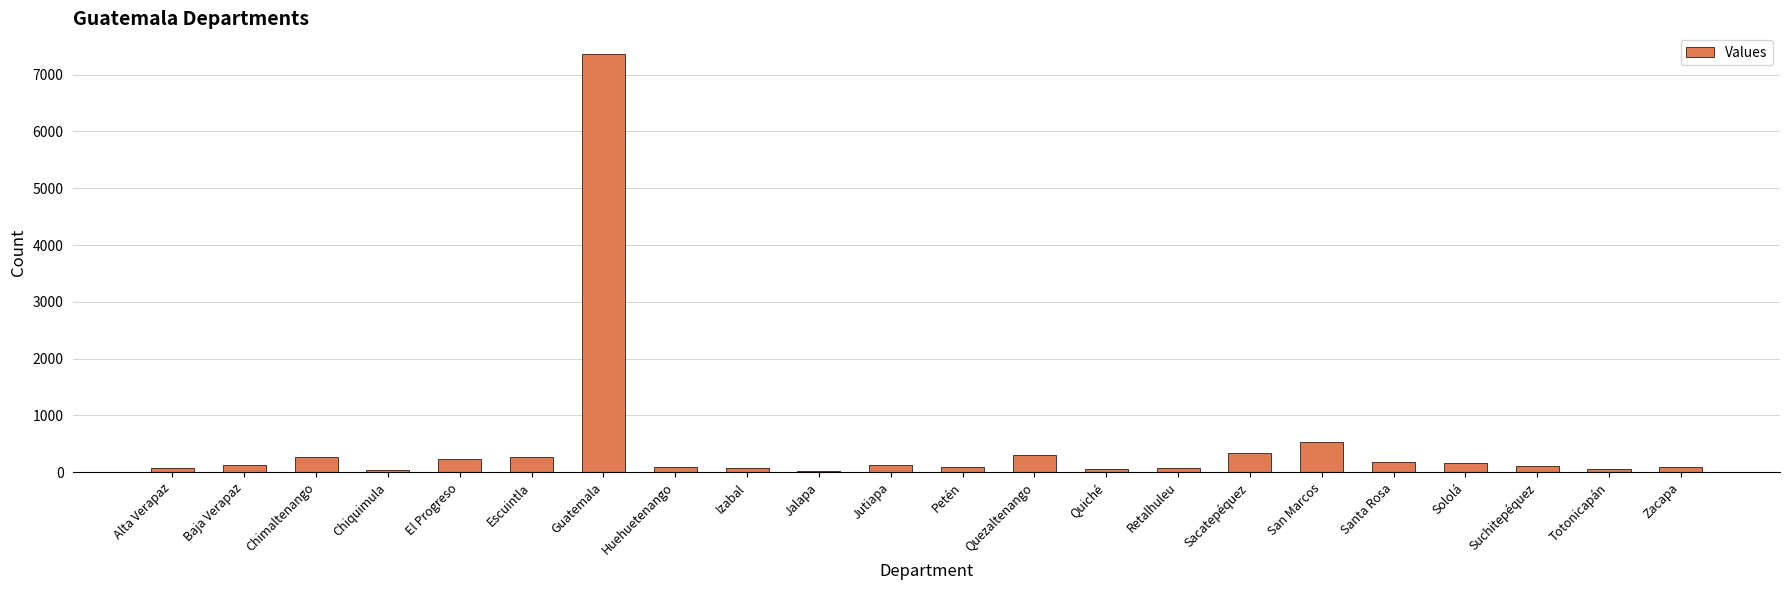

What is the greatest value displayed?

7358